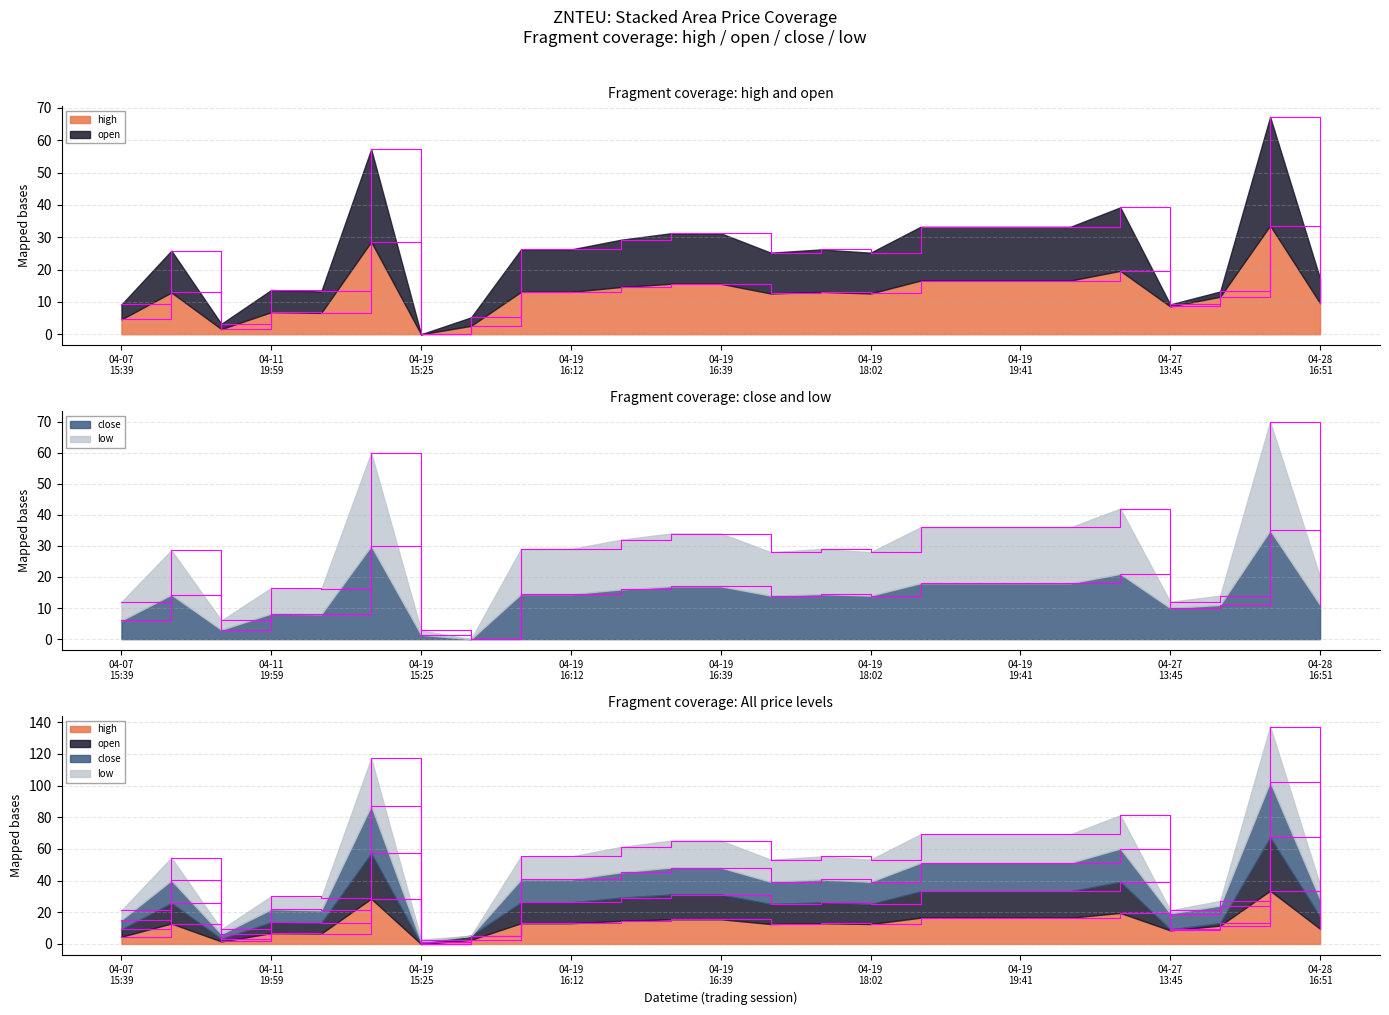

What is the difference between the second highest and second lowest values in the low series?

57.2